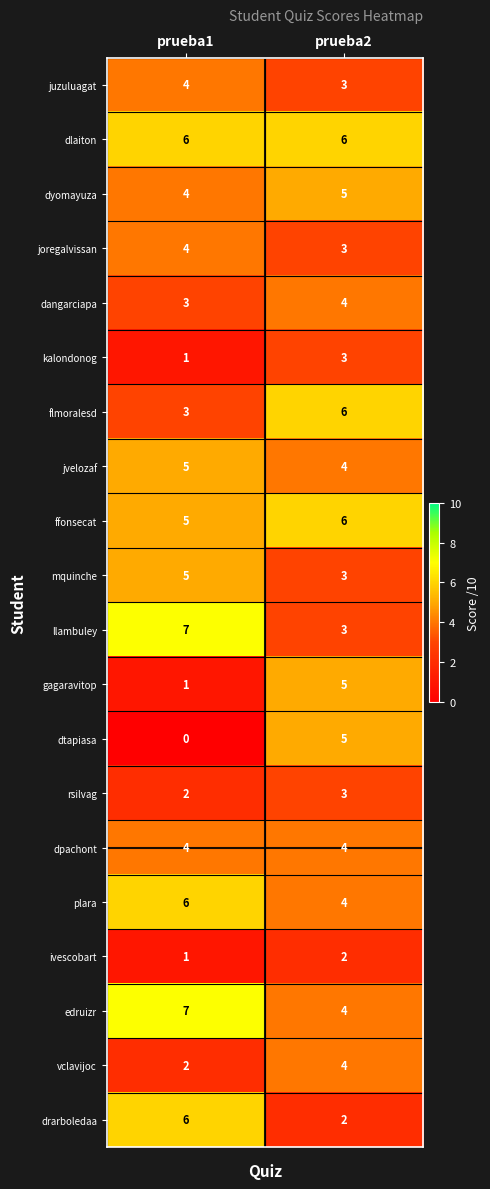

What is the average value of the drarboledaa series?

4